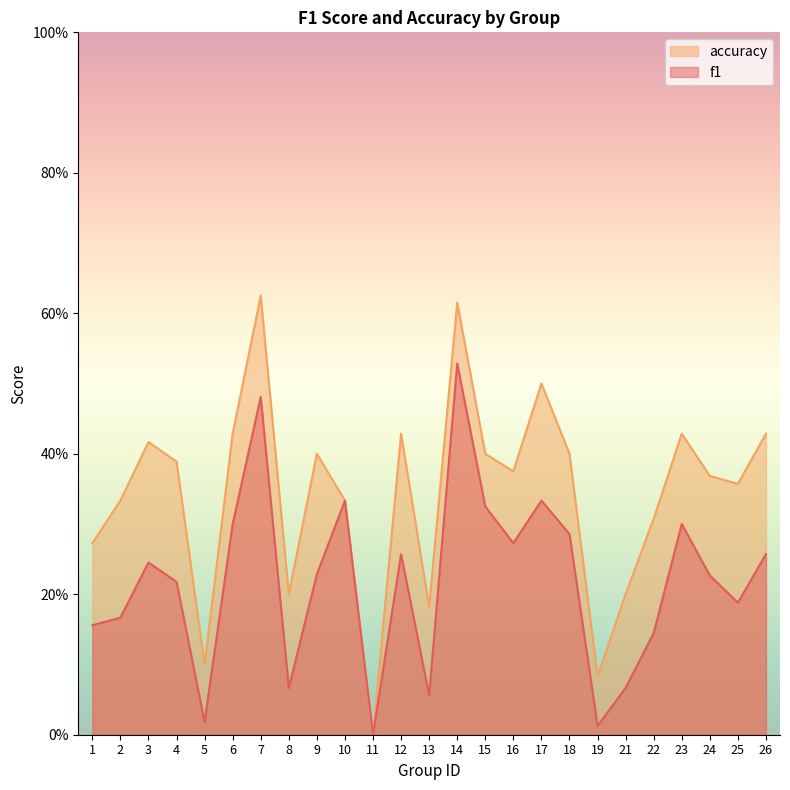

True or false: accuracy and f1 intersect in this chart.

False